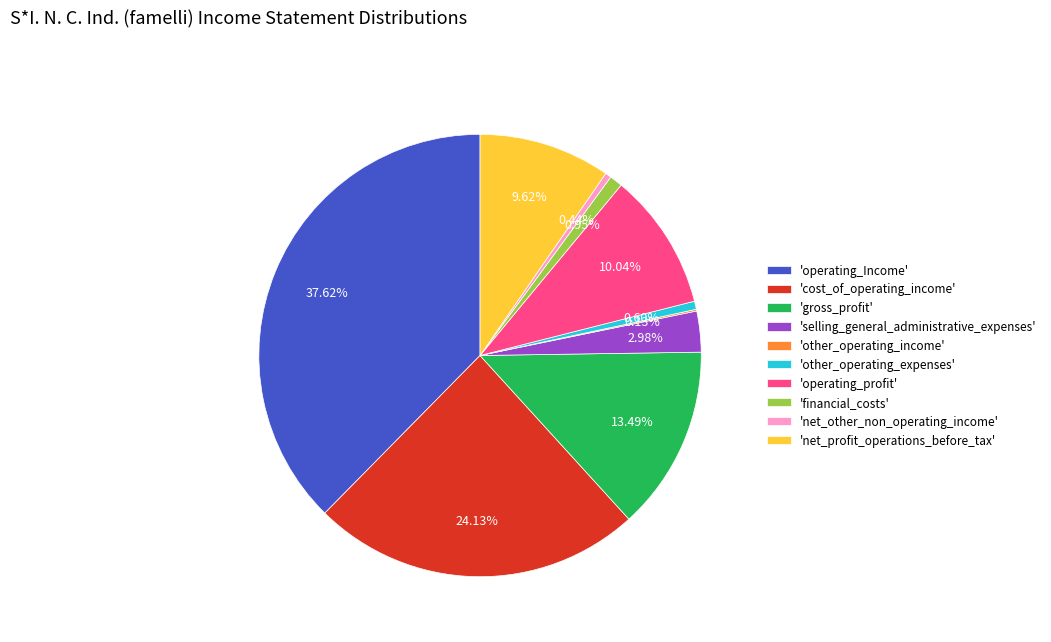

Does 'net_other_non_operating_income' account for over 50% of the chart?

No